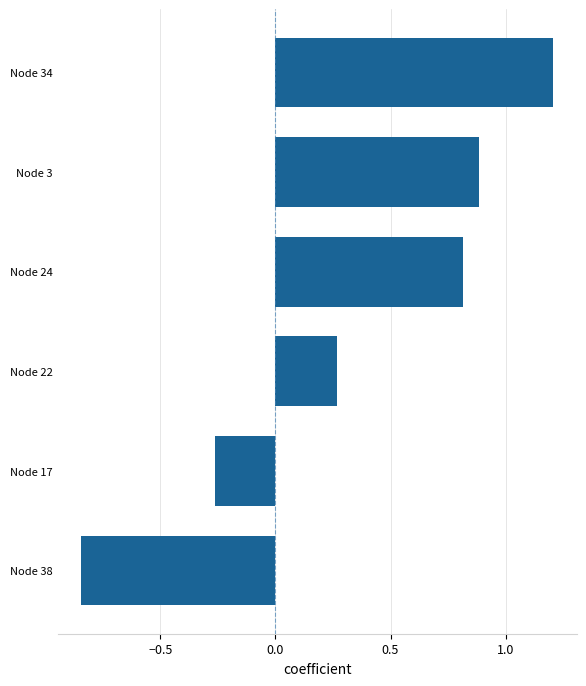

What is the greatest value displayed?

1.2